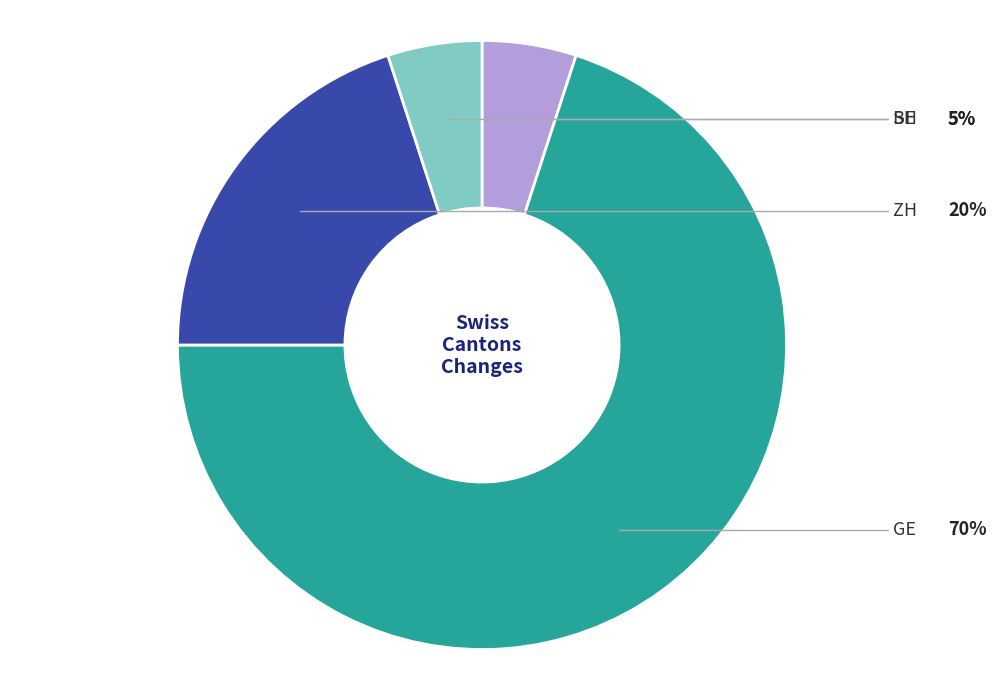

What is the largest slice in the pie chart?

GE